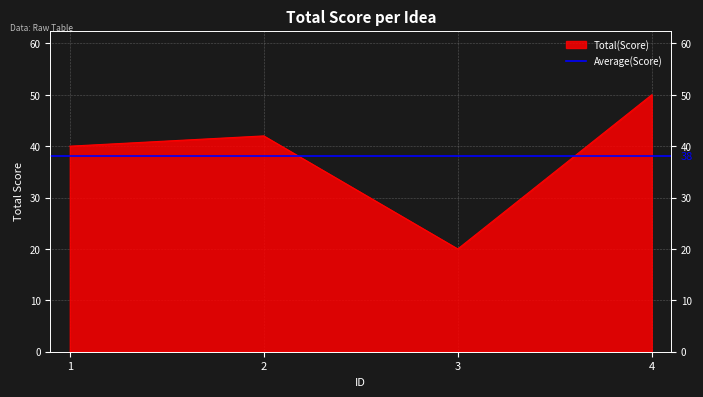

At which category does the chart reach its minimum across all series?

3